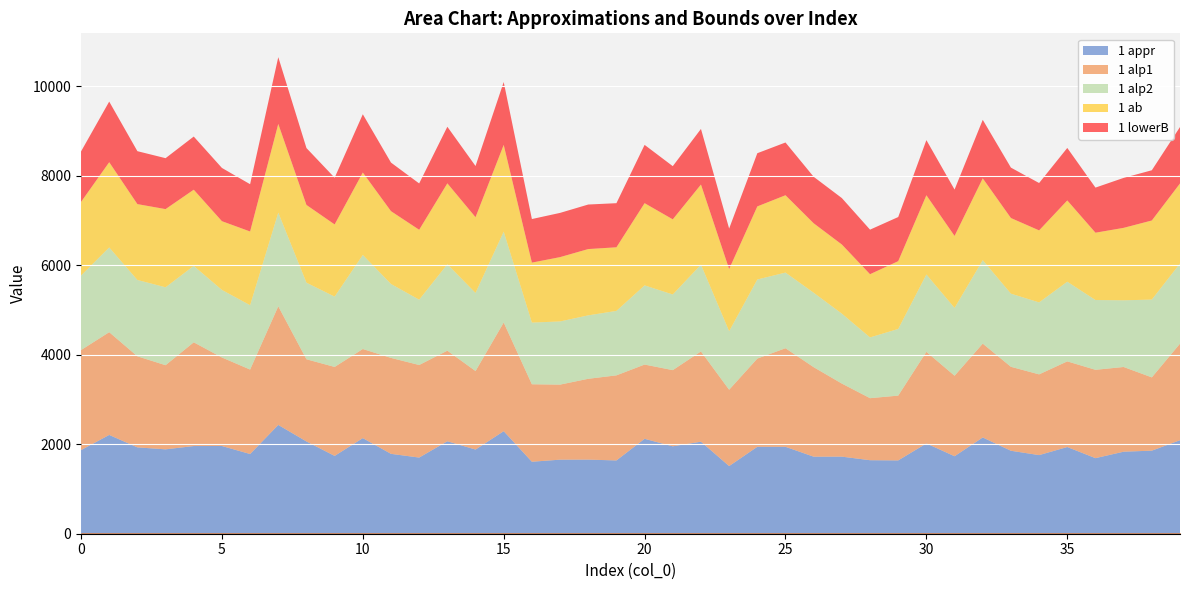

Reading left to right, extract all data points from this chart.

1 appr: 1869.5	2208.7	1930.6	1886.3	1960.2	1961.1	1781.9	2432.3	2062.5	1739.6	2137.5	1785.7	1702.6	2067.3	1881.6	2292.6	1609.3	1655.6	1656.8	1638.4	2122.0	1954.1	2057.5	1512.5	1943.2	1943.1	1722.2	1723.2	1643.5	1639.0	2018.7	1732.2	2152.0	1854.6	1757.5	1938.2	1689.6	1833.7	1857.2	2090.5
1 lowerB: 1128.6	1354.8	1183.2	1138.4	1188.4	1190.3	1056.8	1492.4	1272.0	1044.2	1302.8	1086.1	1035.5	1264.6	1144.1	1404.9	974.0	988.7	995.6	985.9	1303.1	1188.9	1242.6	904.7	1189.0	1179.1	1039.0	1037.8	996.1	986.2	1232.5	1036.5	1308.1	1126.7	1058.6	1173.1	1008.1	1116.8	1122.9	1261.2
1 alp2: 1666.4	1894.0	1706.2	1741.5	1708.5	1510.0	1438.6	2094.0	1712.0	1571.8	2103.0	1652.0	1460.2	1932.0	1746.0	2031.0	1378.5	1412.0	1418.0	1441.0	1769.8	1691.0	1940.0	1308.2	1768.0	1691.0	1664.0	1563.0	1358.0	1490.0	1729.0	1516.0	1866.0	1635.0	1608.8	1781.1	1560.0	1490.6	1739.3	1792.1
1 alp1: 2236.0	2297.0	2036.0	1881.2	2319.0	1979.0	1888.2	2652.0	1837.5	1989.0	1992.0	2145.0	2069.2	2025.0	1755.5	2429.0	1732.0	1678.0	1807.0	1902.0	1660.0	1703.0	2018.0	1706.5	1972.0	2204.0	2001.0	1633.6	1387.0	1448.5	2048.0	1800.0	2098.0	1877.0	1805.0	1914.8	1975.0	1893.7	1638.0	2159.0
1 ab: 1645.0	1906.0	1696.0	1748.0	1703.0	1537.0	1648.0	1983.0	1738.0	1614.0	1842.0	1628.0	1563.0	1809.0	1693.0	1940.0	1341.0	1438.0	1482.0	1422.0	1838.0	1680.0	1791.0	1390.0	1634.0	1729.0	1553.0	1546.0	1413.0	1516.0	1771.0	1609.0	1829.0	1691.0	1610.0	1817.0	1505.0	1620.0	1768.0	1789.0